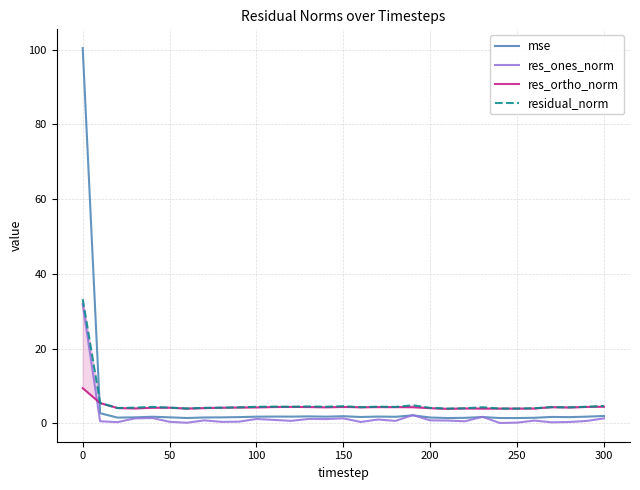

How many data points in residual_norm are less than 4?

4